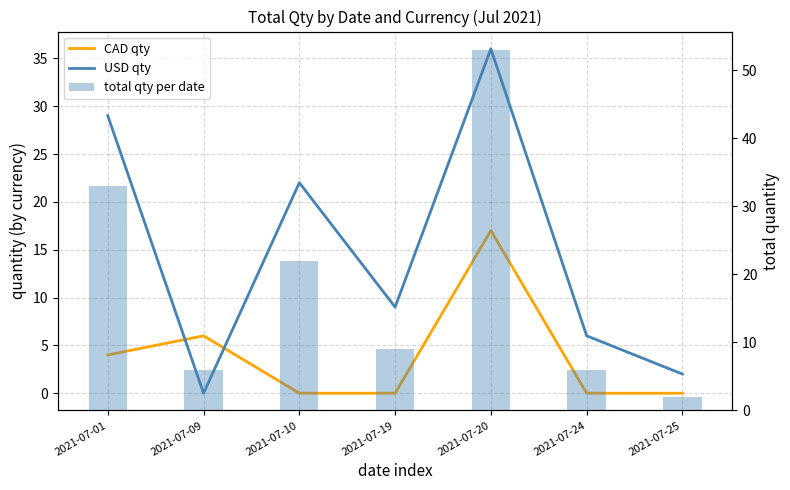

Which series has the largest range (max minus min)?

total qty per date